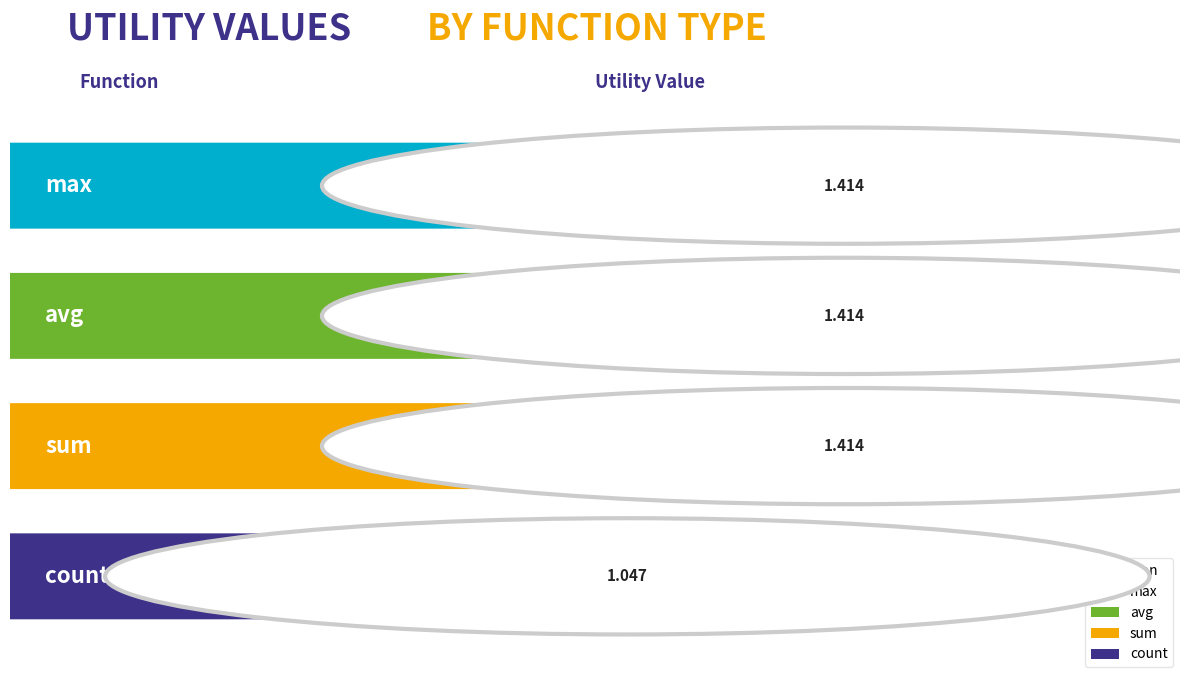

Rank the categories by value from highest to lowest.

sum, avg, max, count